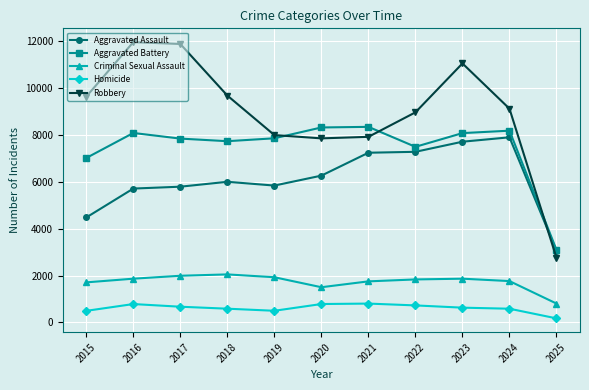

What is the difference between the highest and lowest values at 2021?

7540